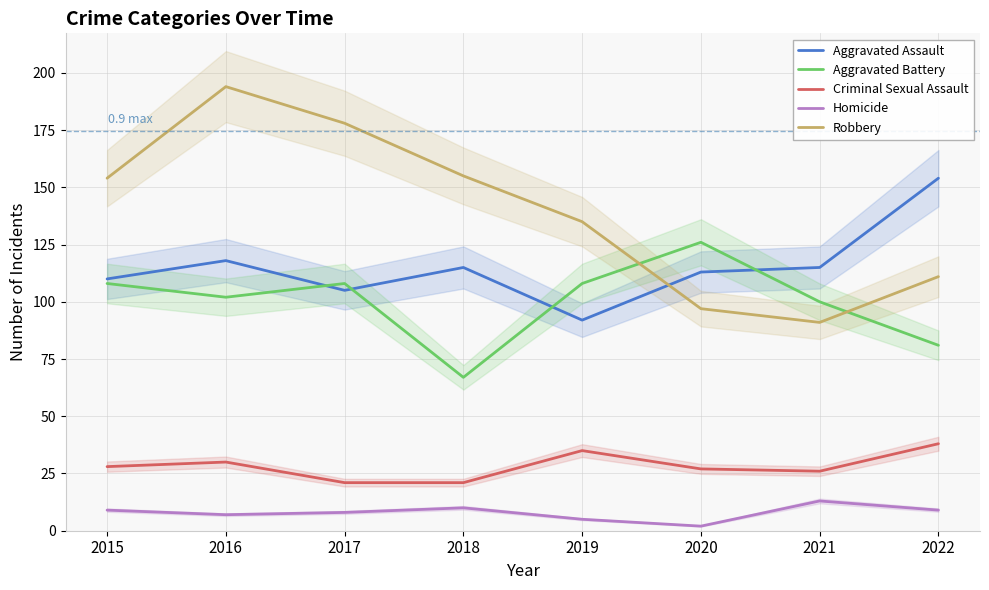

At how many categories does at least one series exceed 4?

8